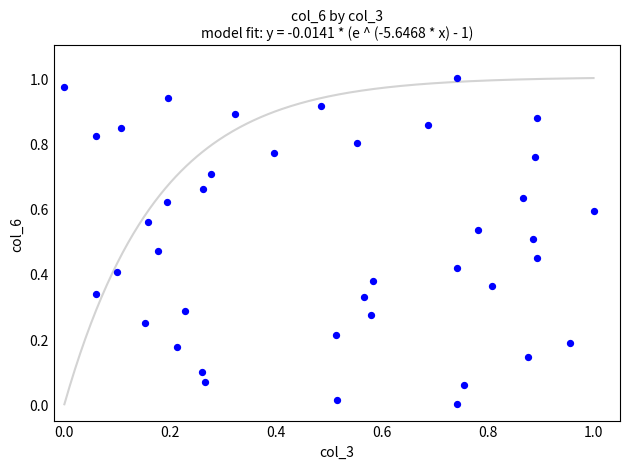

How many points are shown in the scatter plot?

40